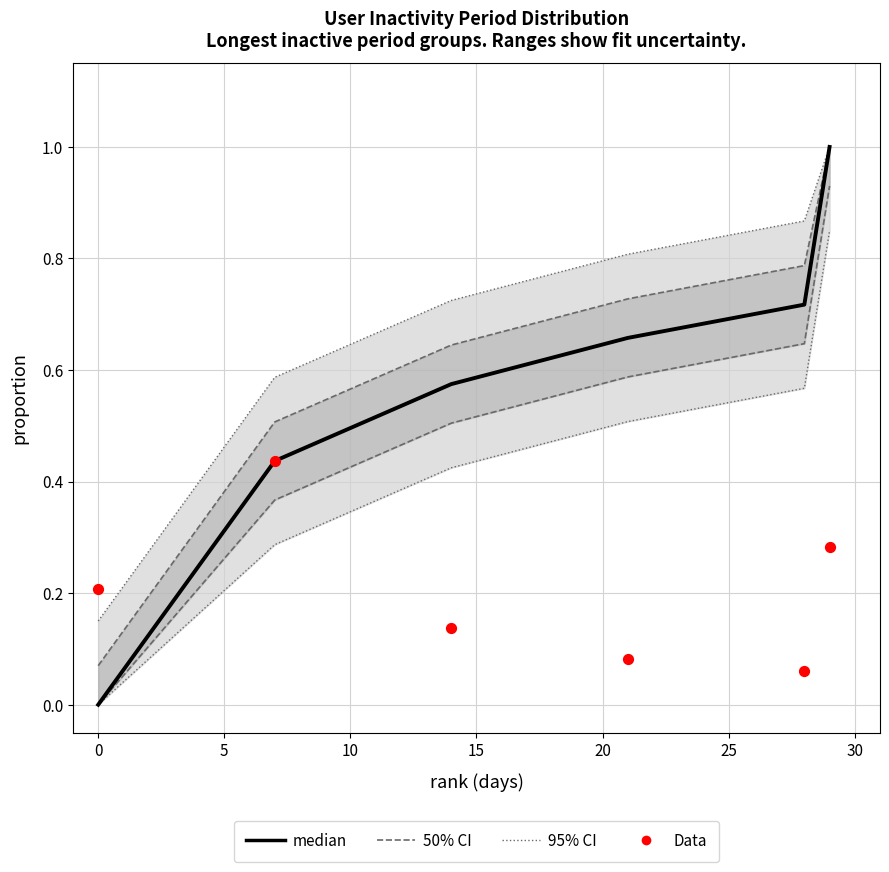

Which series contains the highest Y value?

median